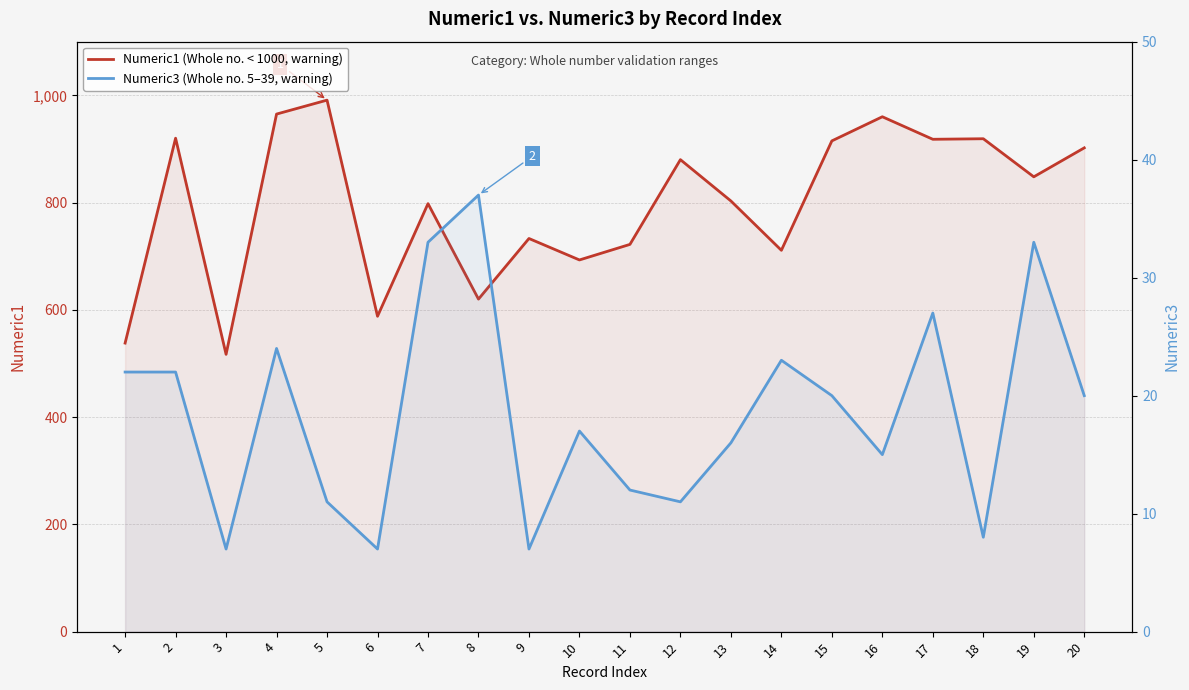

True or false: Numeric3 (Whole no. 5–39, warning) and Numeric1 (Whole no. < 1000, warning) intersect in this chart.

False